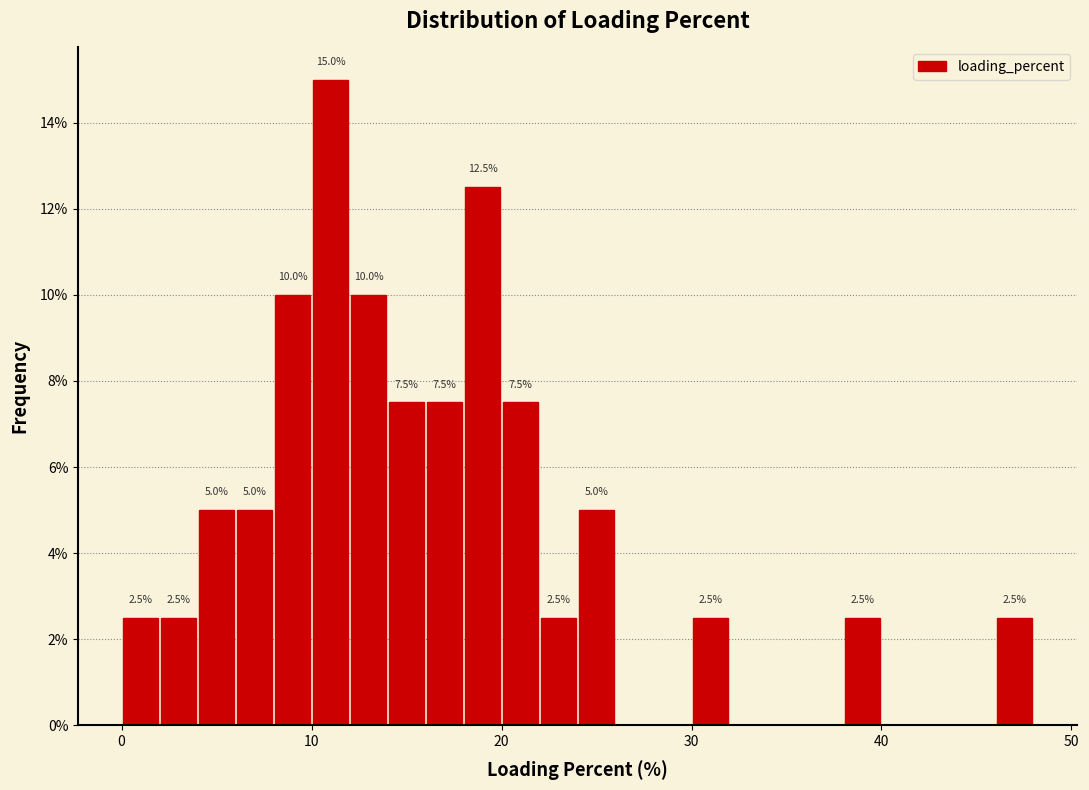

Around what value on the x-axis is the tallest bar? Give the approximate position of its centre, as read against the axis.

11